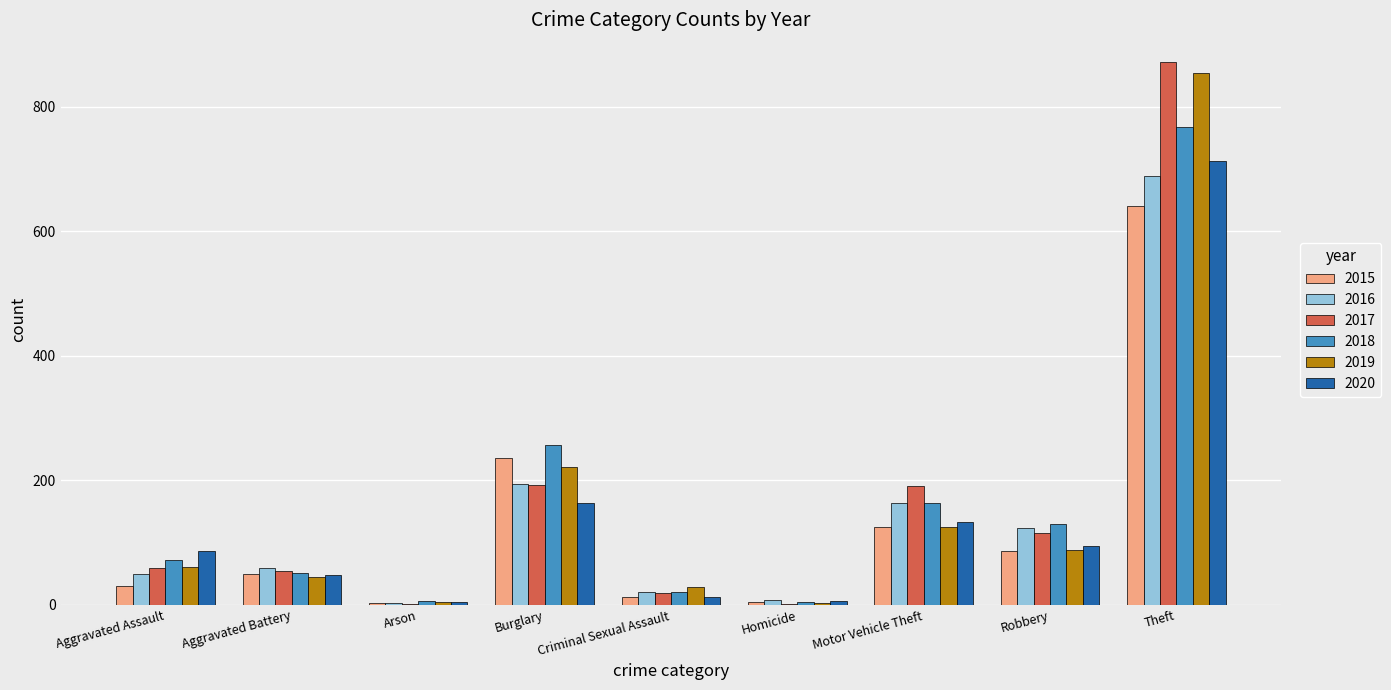

How many groups of bars are there?

9